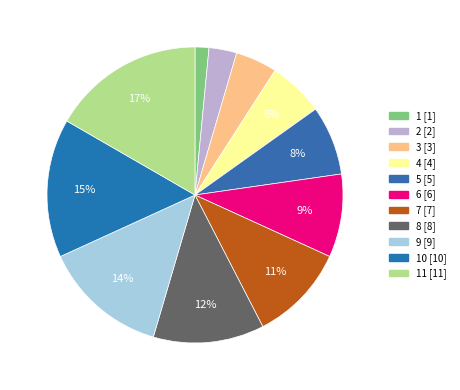

Count the number of slices in the pie.

11